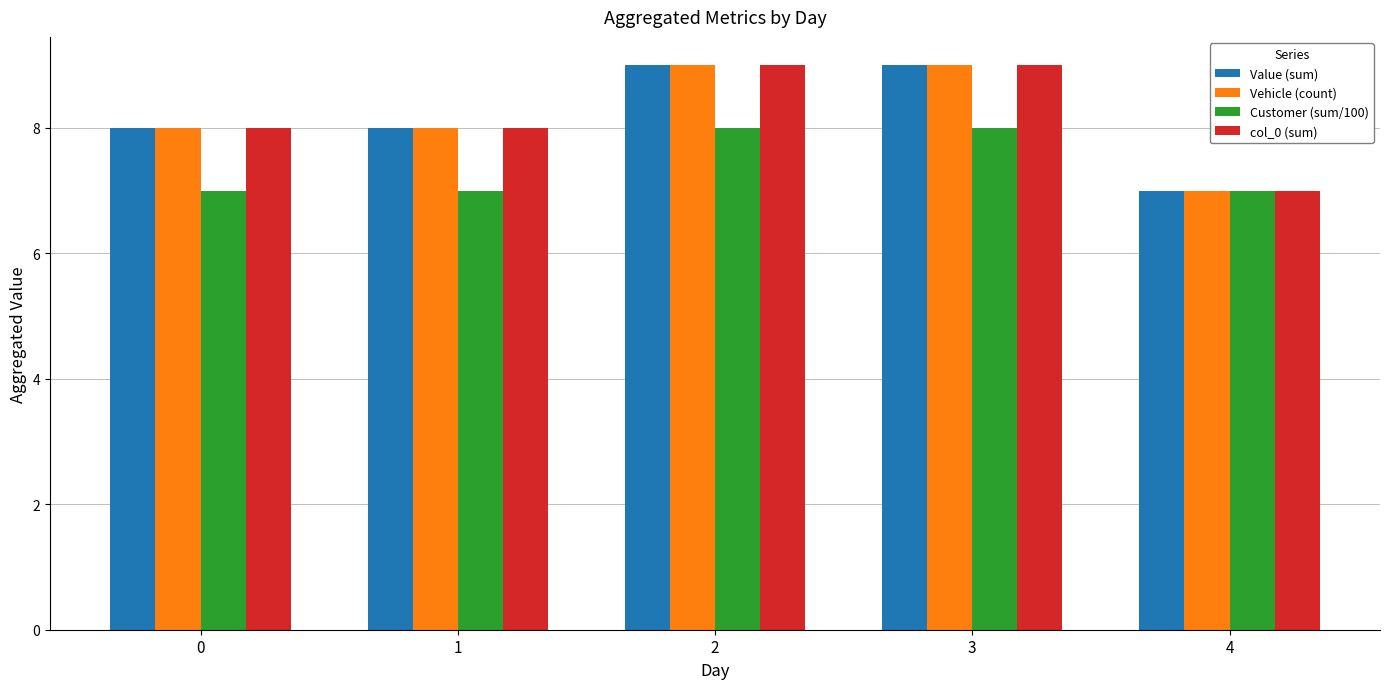

What is the total value across all series at 0?

31